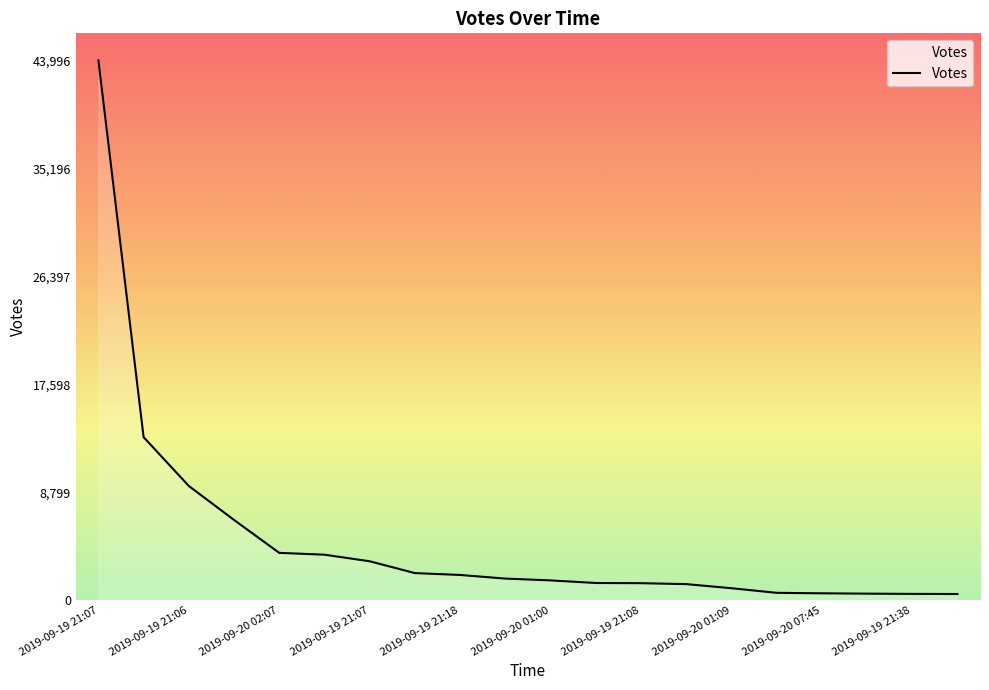

What is the difference between the maximum and minimum values?

43499